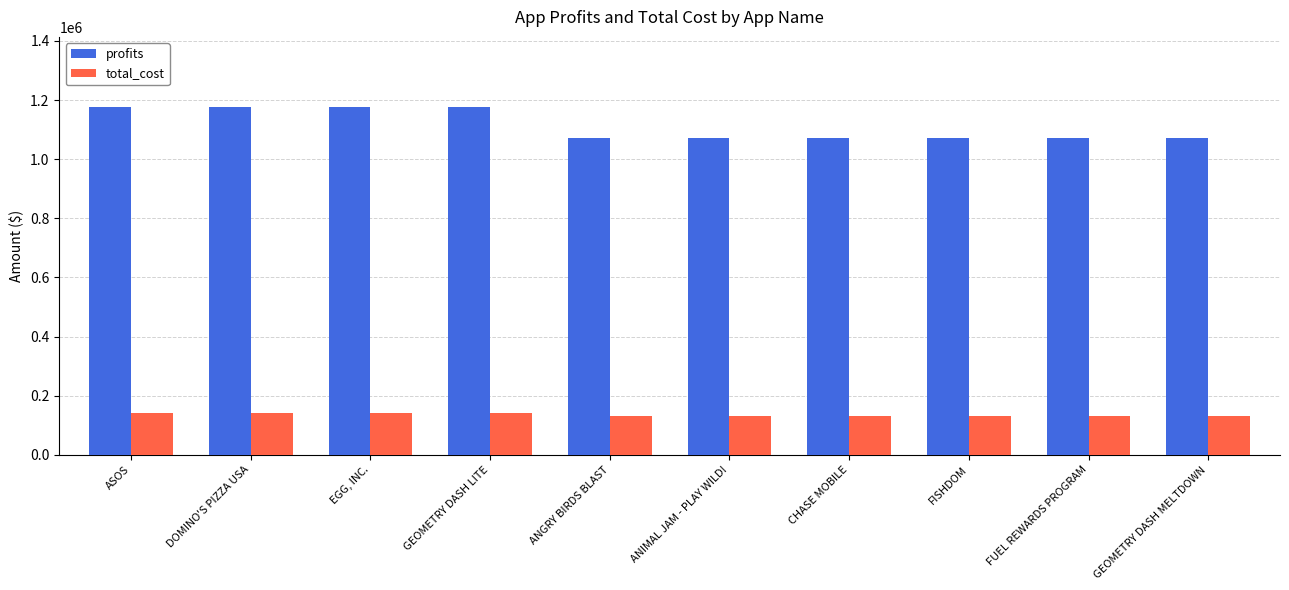

At how many categories does at least one series exceed 893471?

10